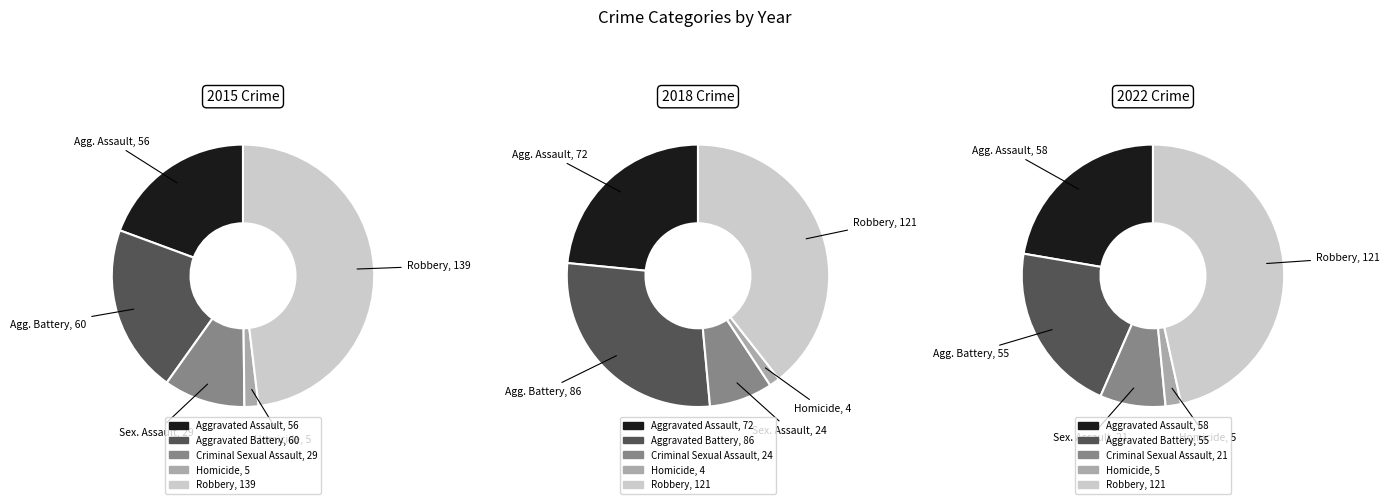

Which category has the biggest portion of the pie?

Robbery